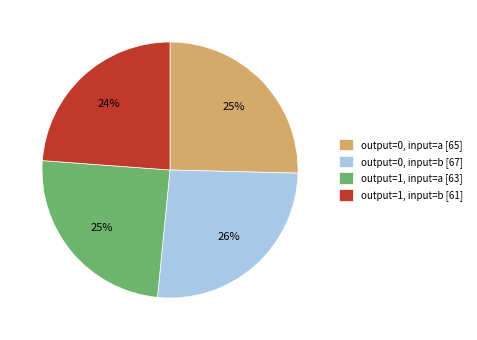

Count the number of slices in the pie.

4